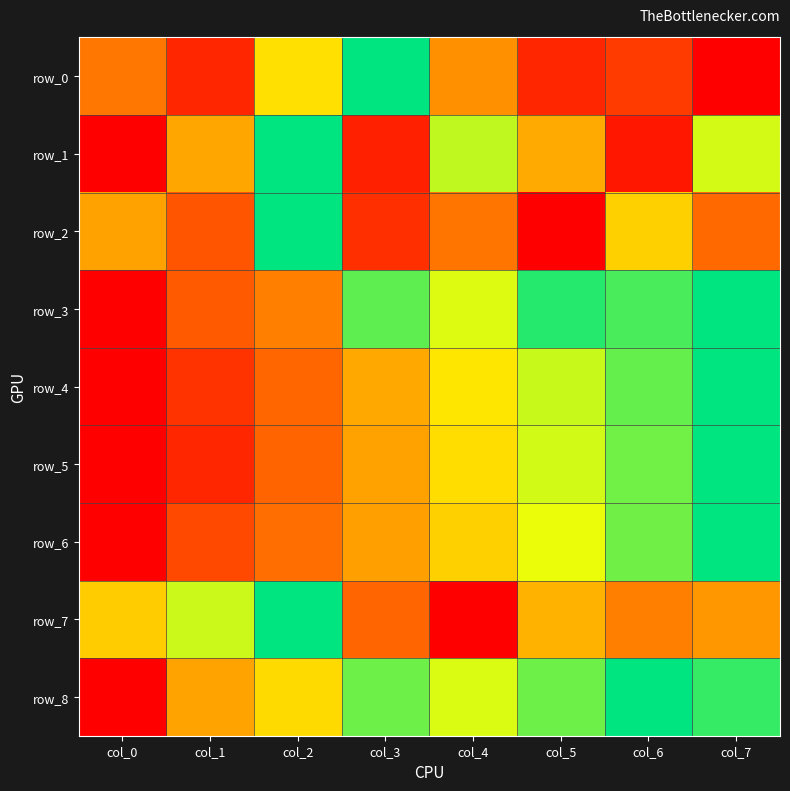

Reading right to left, transcribe all the data shown in this chart.

row_0: 0.0	0.2	0.1	0.4	1.0	0.6	0.1	0.3
row_1: 0.7	0.1	0.4	0.7	0.1	1.0	0.4	0.0
row_2: 0.3	0.5	0.0	0.3	0.1	1.0	0.2	0.4
row_3: 1.0	0.9	0.9	0.7	0.9	0.3	0.2	0.0
row_4: 1.0	0.9	0.7	0.6	0.4	0.3	0.1	0.0
row_5: 1.0	0.9	0.7	0.6	0.4	0.3	0.1	0.0
row_6: 1.0	0.9	0.7	0.5	0.4	0.3	0.2	0.0
row_7: 0.4	0.3	0.5	0.0	0.3	1.0	0.7	0.5
row_8: 0.9	1.0	0.9	0.7	0.9	0.6	0.4	0.0